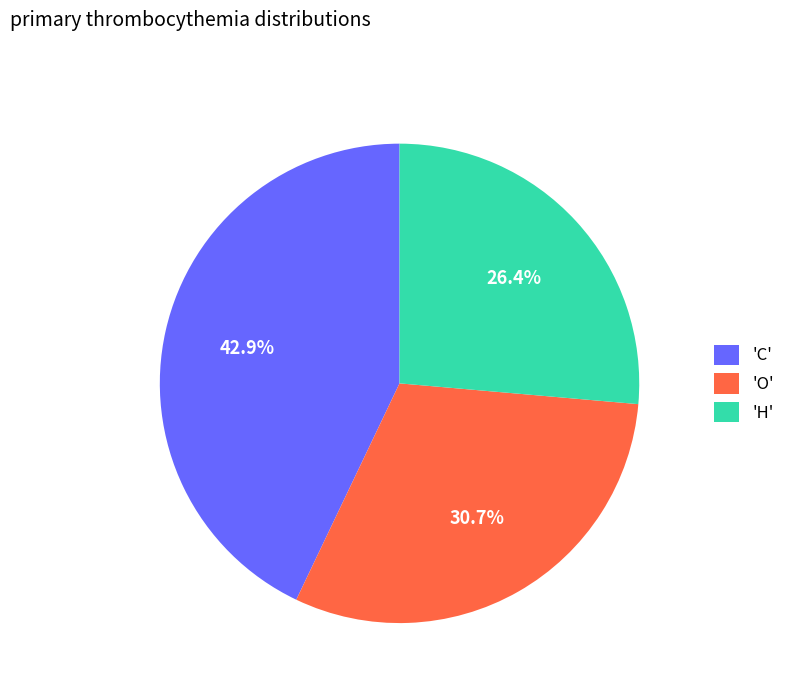

Is there a majority slice in this chart?

No